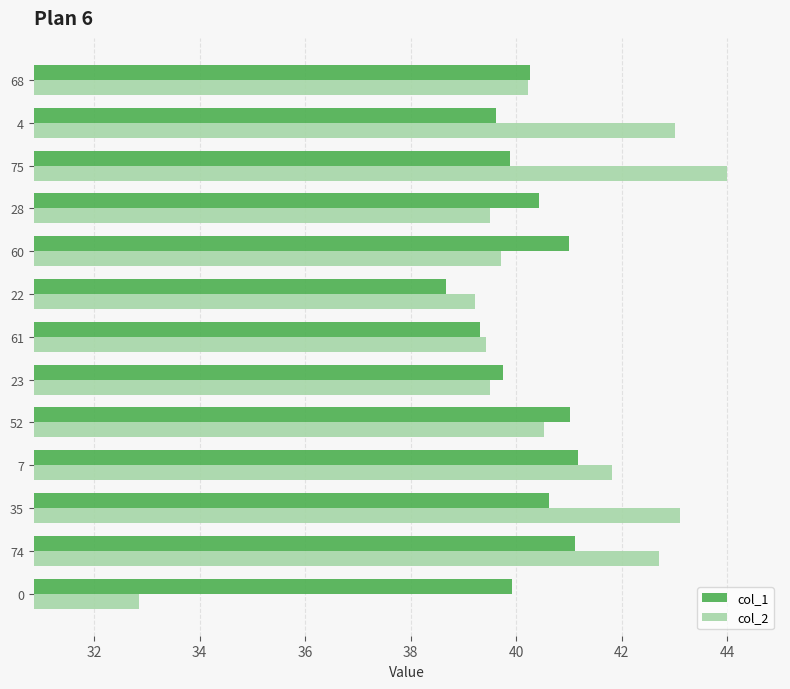

List the series in order of their peak value, highest first.

col_2, col_1